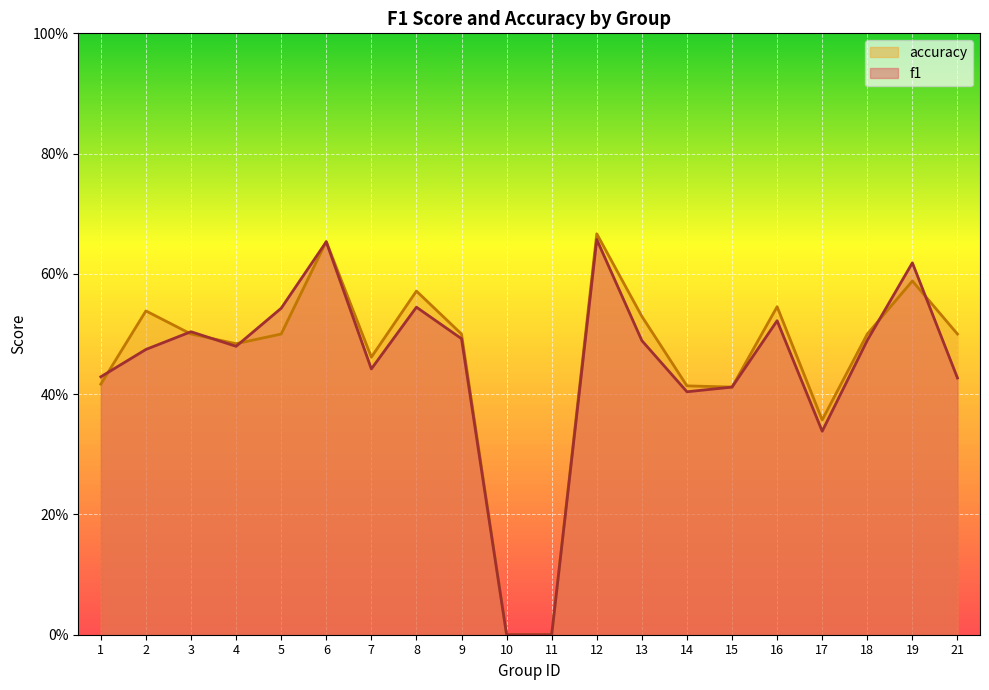

What is the approximate value of accuracy at 16?

0.5